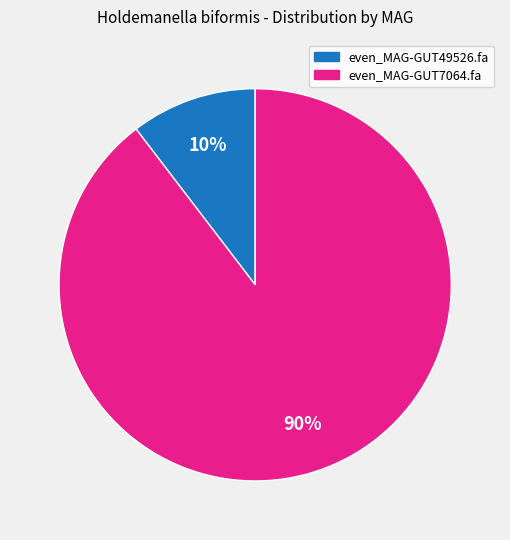

What is the majority slice?

even_MAG-GUT7064.fa